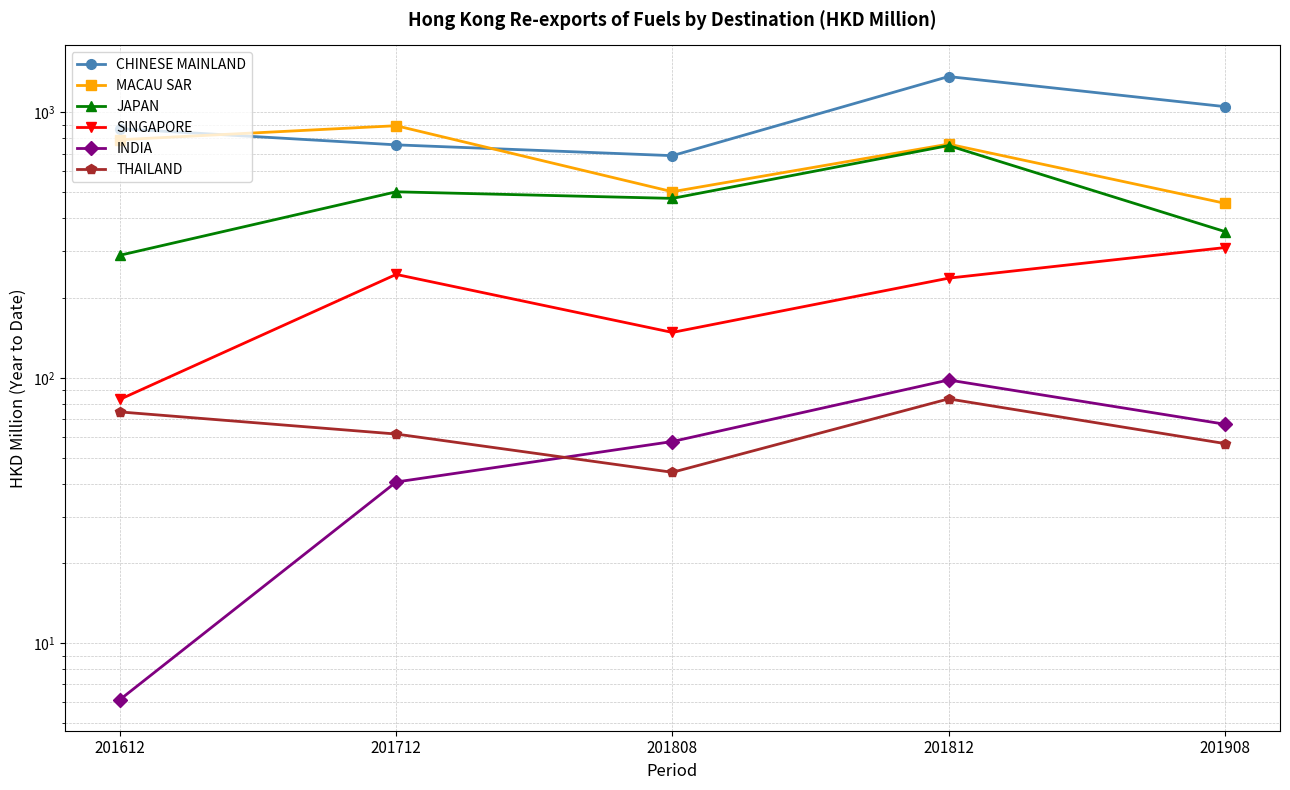

What is the greatest value displayed?

1365.4